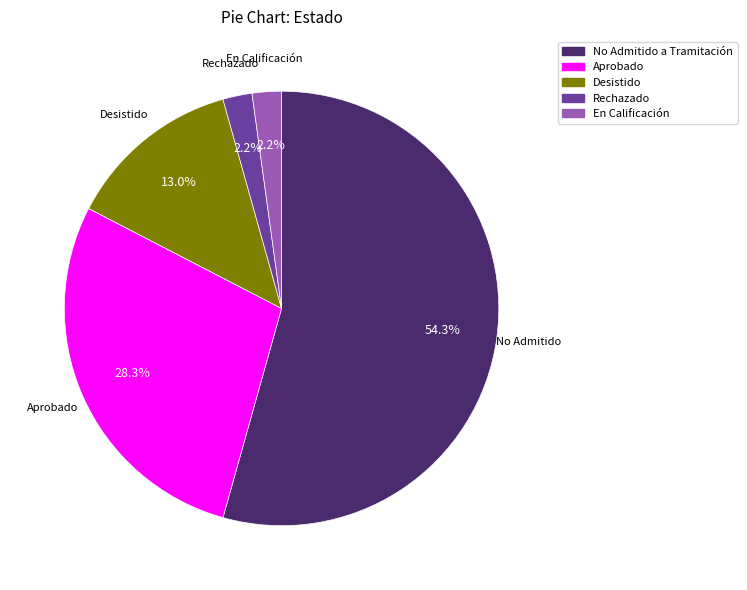

Between Aprobado and En Calificación, which is larger?

Aprobado